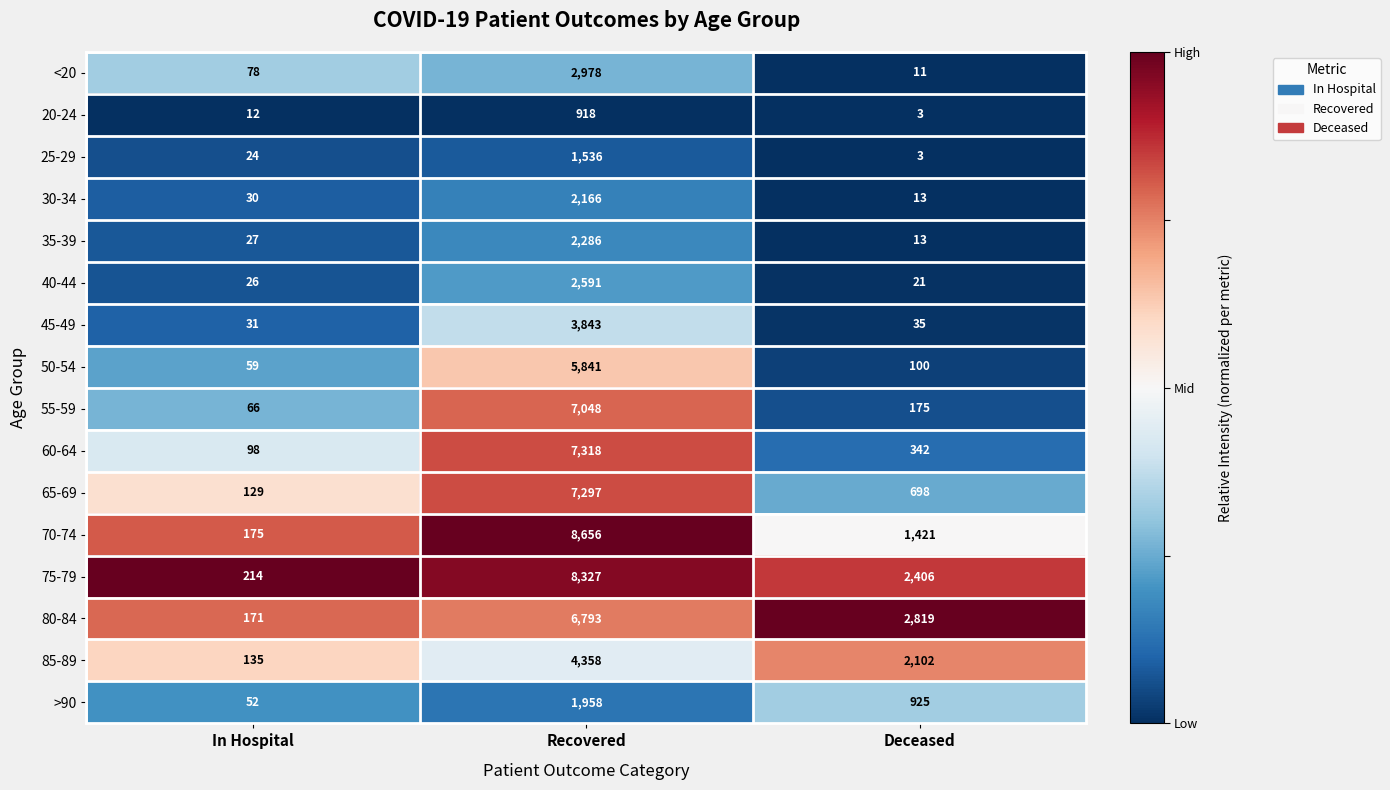

How many series are shown in this chart?

16